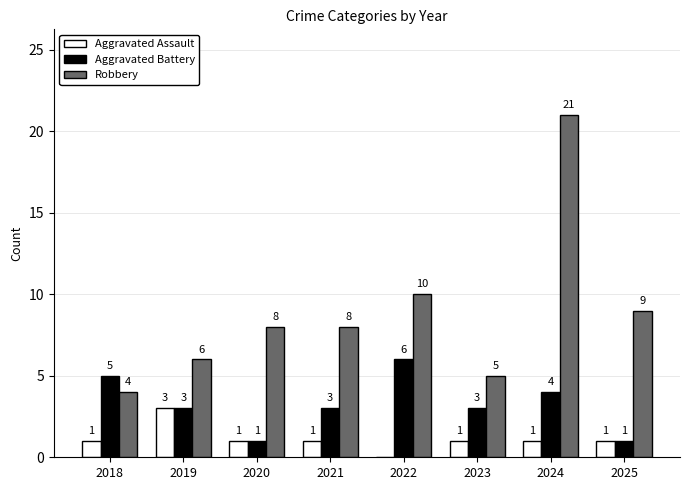

How many Aggravated Battery values are between 3 and 5?

5